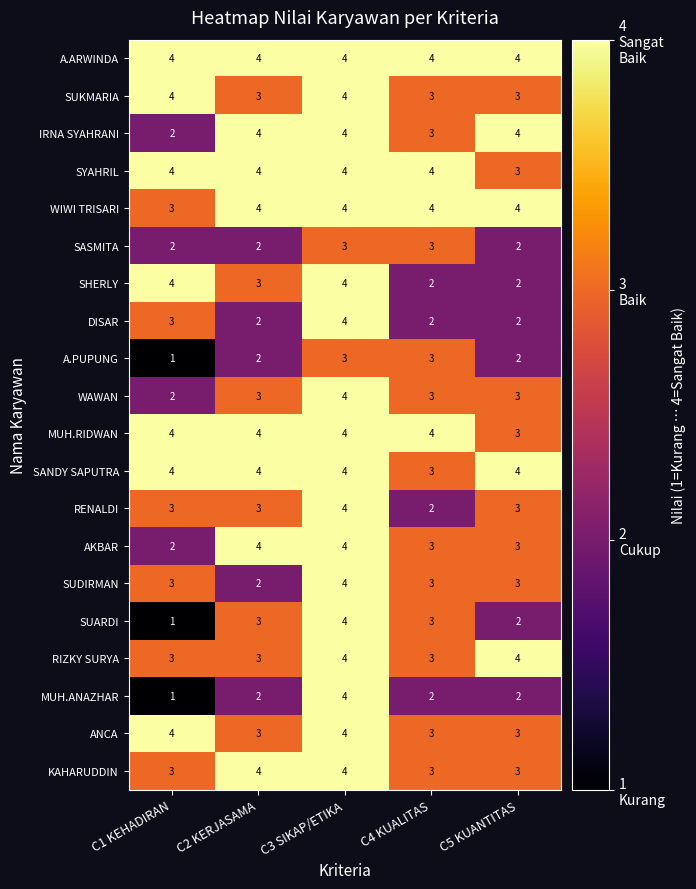

What is the total value across all series at C4 KUALITAS?

60